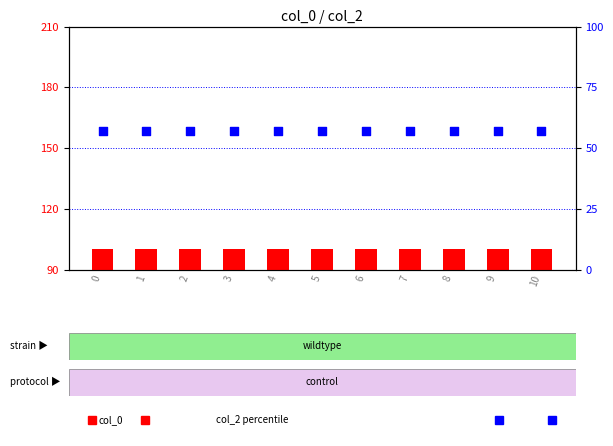

Is the value of col_0 at 6 greater than the value of col_2 at 1?

Yes